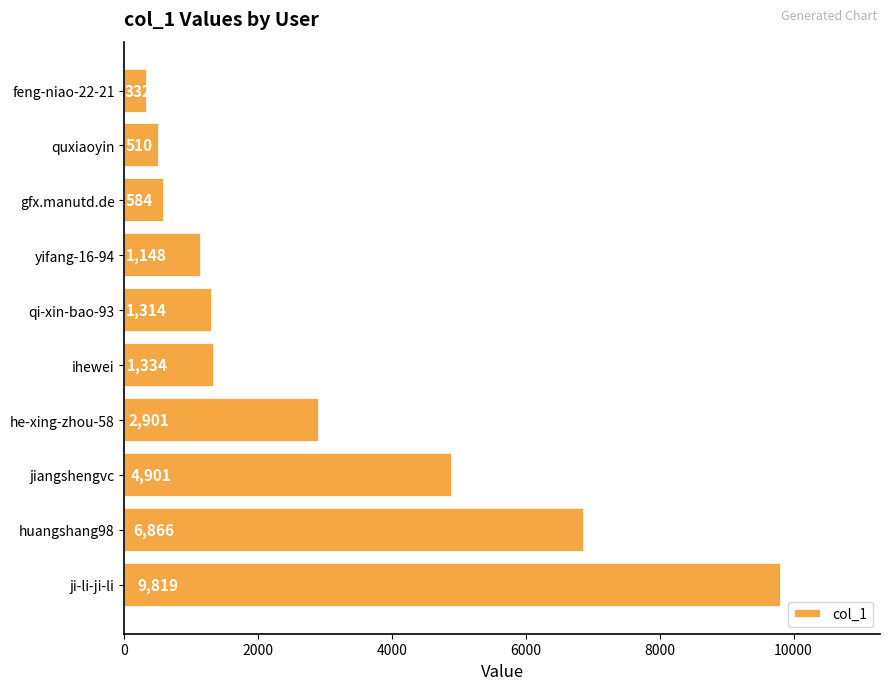

Which label corresponds to the smallest value in the chart?

feng-niao-22-21